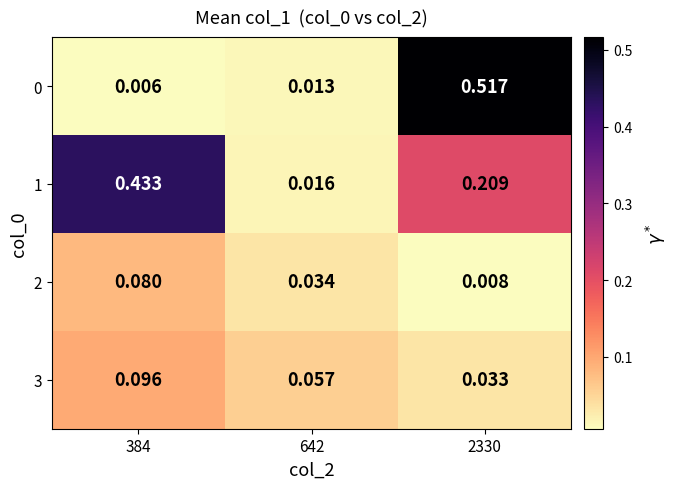

Is the value of 1 at 642 greater than the value of 0 at 2330?

No